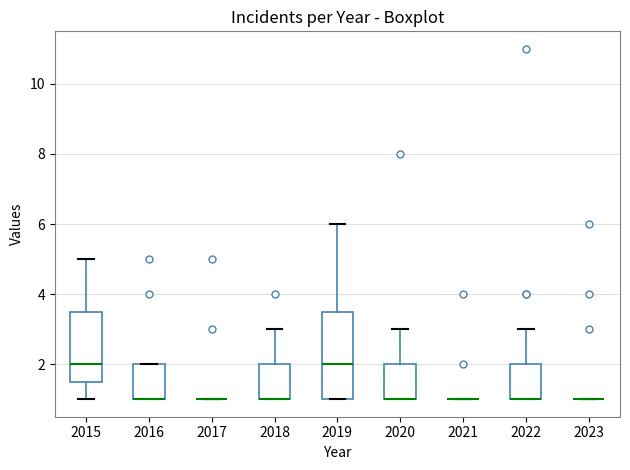

Reading left to right, transcribe this box plot: for each box, give where its median line is, the range the box spans, and where its two whiskers end, as read against the y-axis. The values are not printed on the chart, so give them approximately, as read against the axis.

2015: median 2.0, box 1.6 to 3.6, whiskers 1.0 to 5.0
2016: median 1.0 (drawn on the box's lower edge), box 1.0 to 2.0, whiskers 1.0 to 2.0
2017: box collapsed to a line at 1.0, whiskers 1.0 to 1.0
2018: median 1.0 (drawn on the box's lower edge), box 1.0 to 2.0, whiskers 1.0 to 3.0
2019: median 2.0, box 1.0 to 3.6, whiskers 1.0 to 6.0
2020: median 1.0 (drawn on the box's lower edge), box 1.0 to 2.0, whiskers 1.0 to 3.0
2021: box collapsed to a line at 1.0, whiskers 1.0 to 1.0
2022: median 1.0 (drawn on the box's lower edge), box 1.0 to 2.0, whiskers 1.0 to 3.0
2023: box collapsed to a line at 1.0, whiskers 1.0 to 1.0